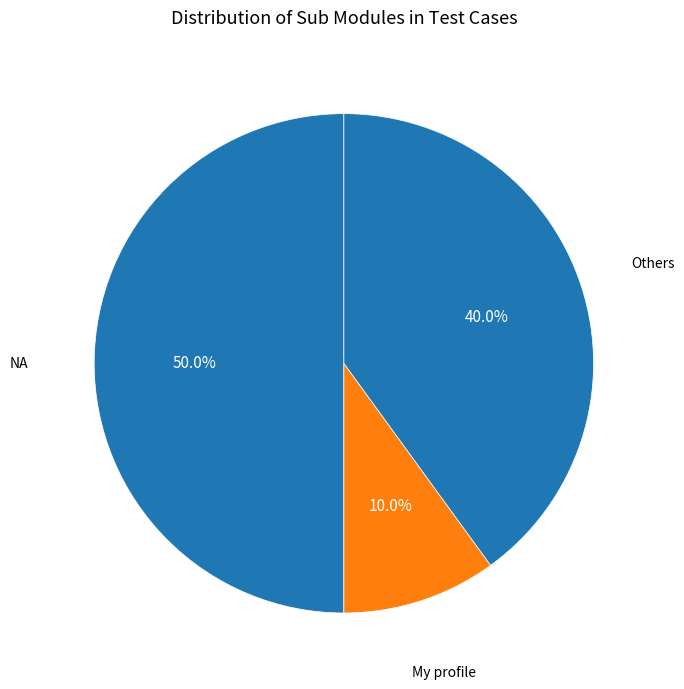

To the nearest percent, what is the average slice percentage?

33%